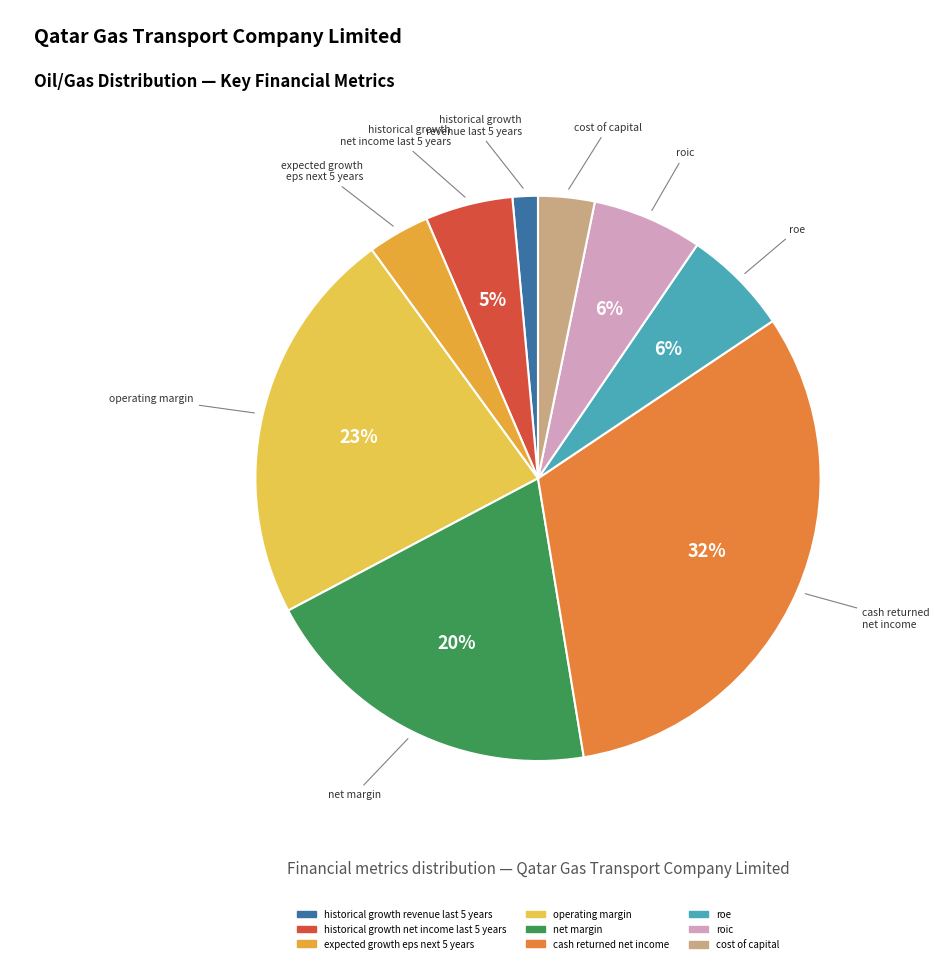

Count the number of slices in the pie.

9